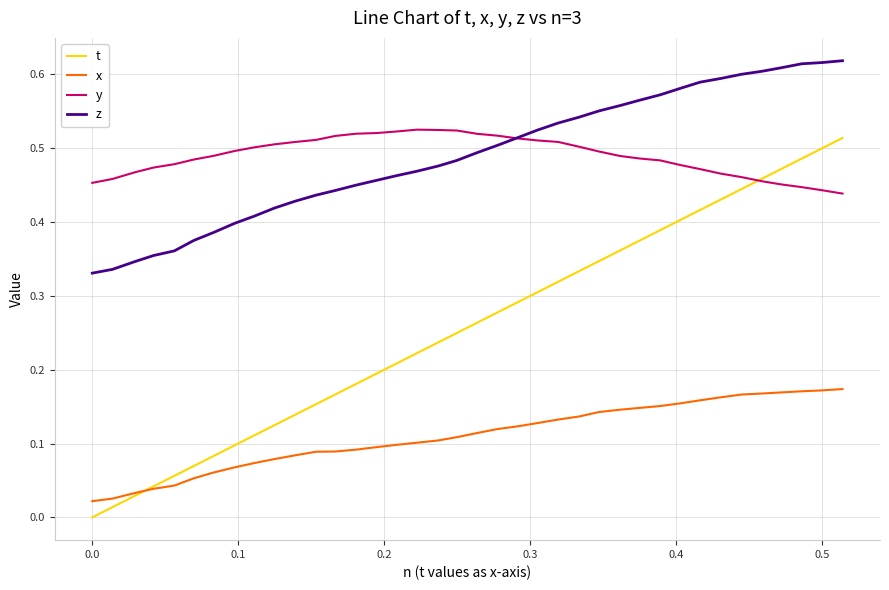

True or false: t and z intersect in this chart.

False